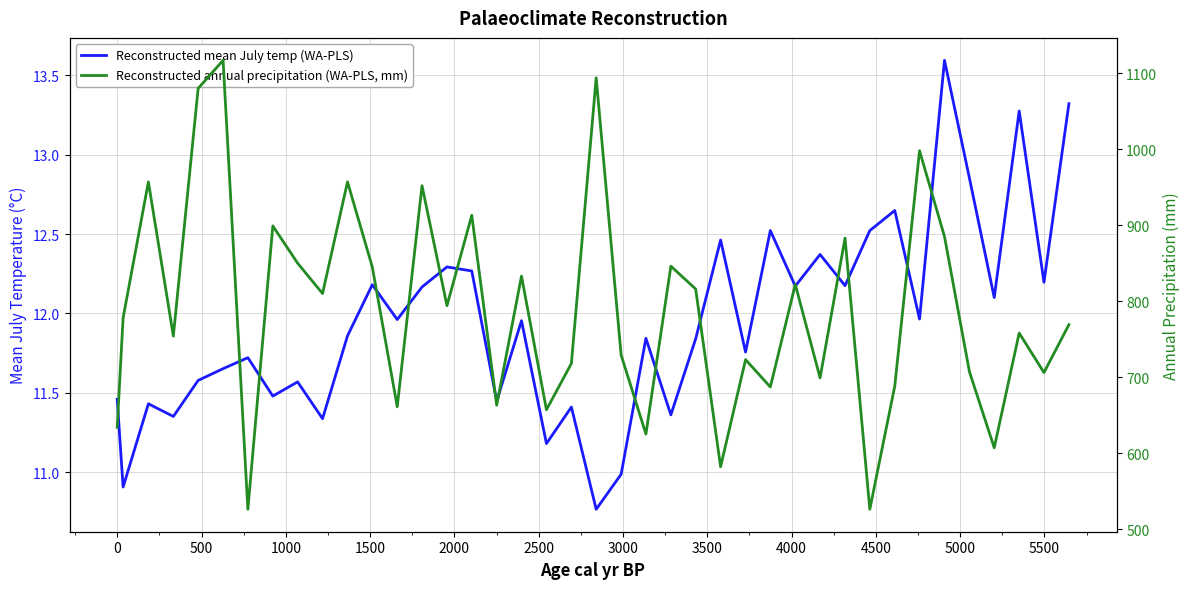

What is the highest value of the Reconstructed mean July temp (WA-PLS) series?

13.6